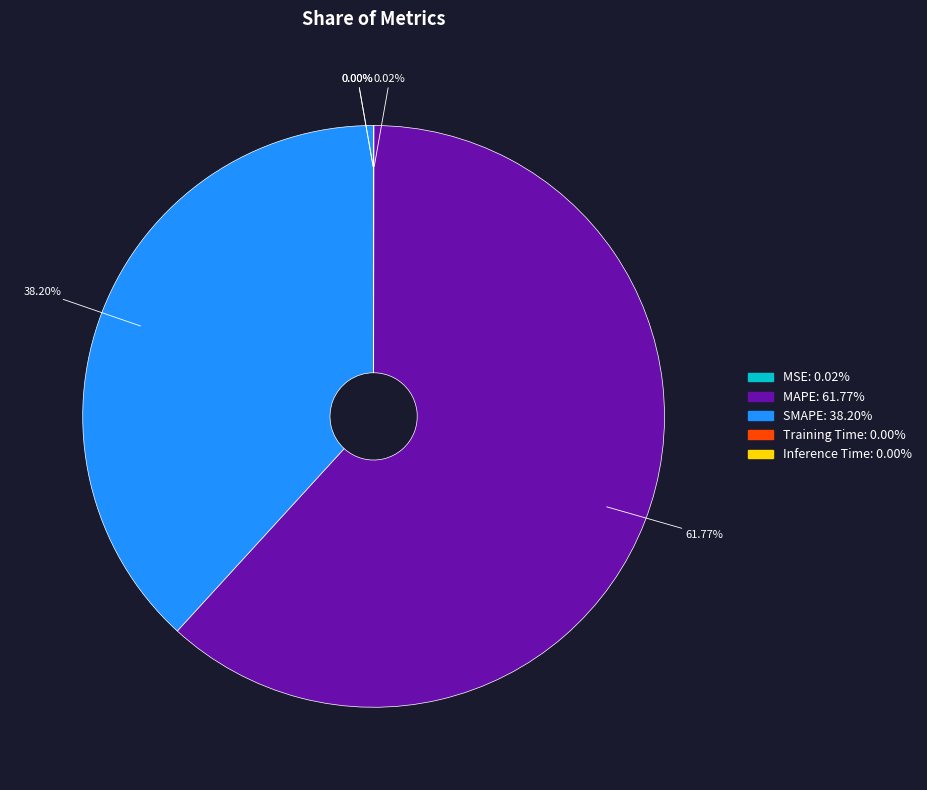

Which slice is the largest?

MAPE